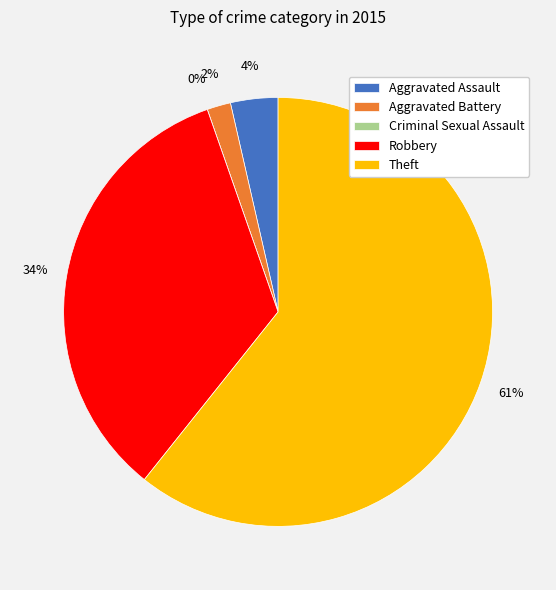

Which slice is the largest?

Theft